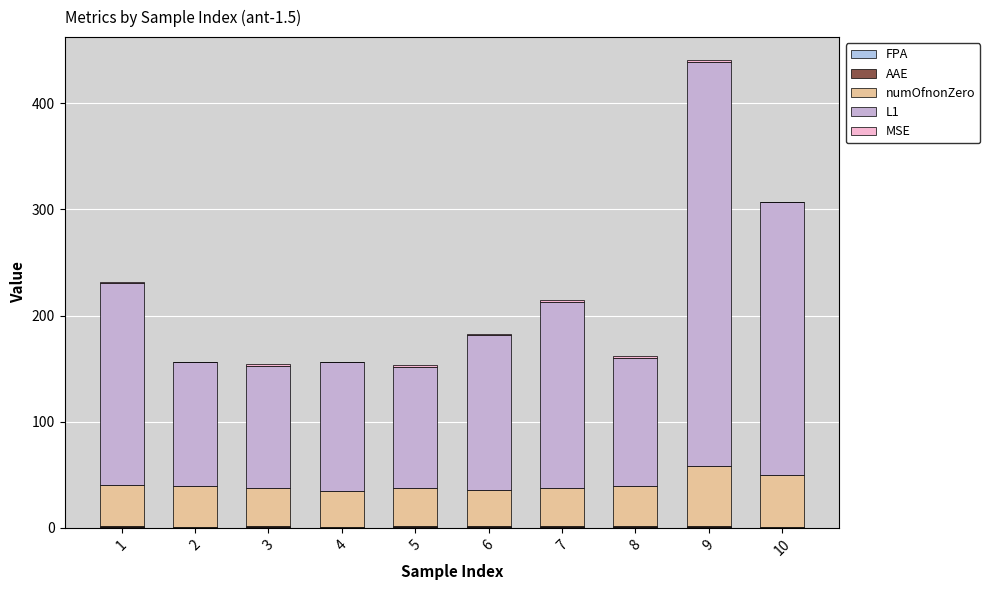

What is the lowest value of the FPA series?

0.4